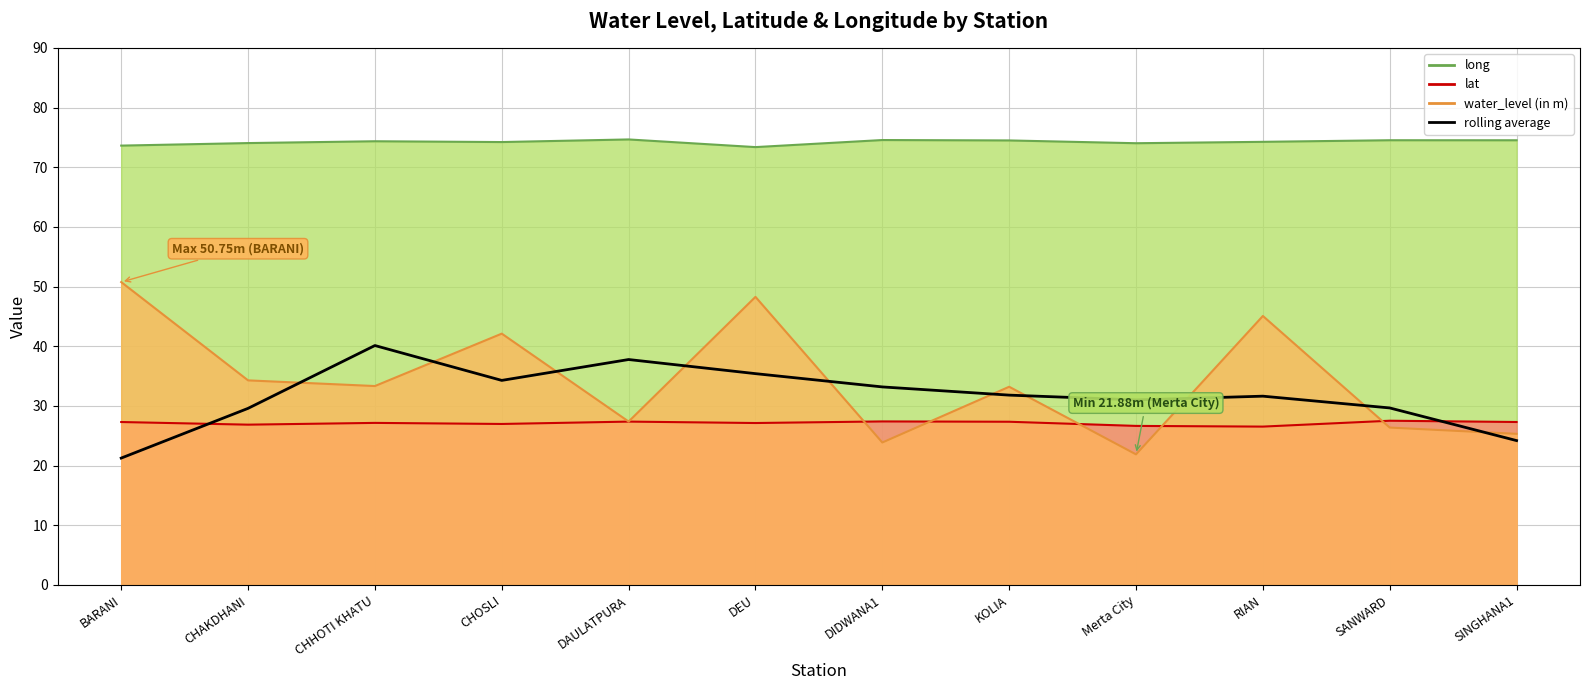

What is the label of the 8th point from the left?

KOLIA